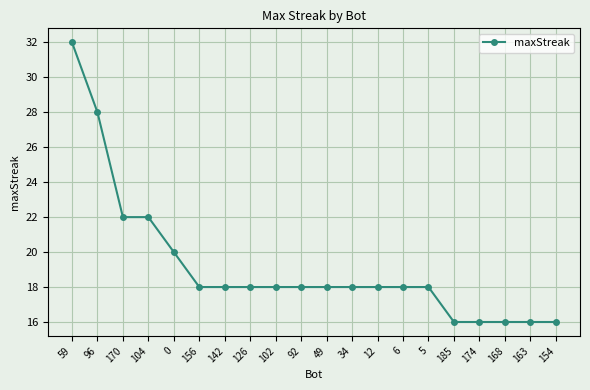

How many categories are shown in the chart?

20